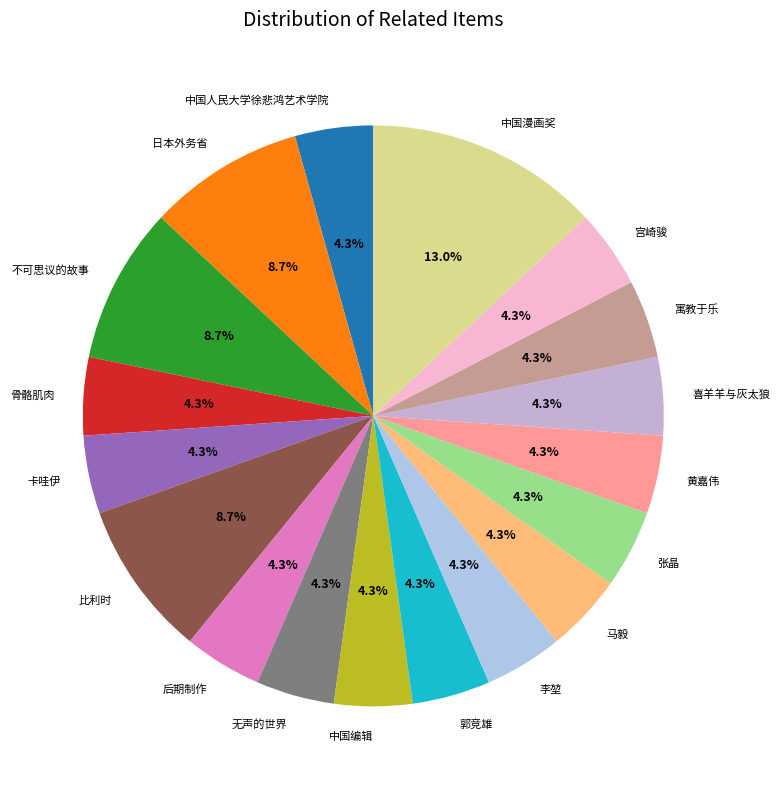

What is the total percentage of 宫崎骏 and 张晶?

8.7%